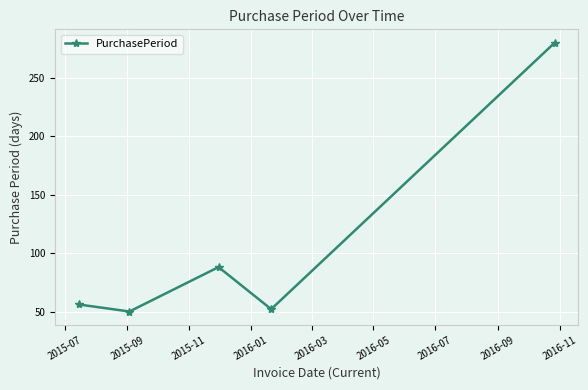

How many points are lower than both their immediate neighbors (excluding endpoints)?

2